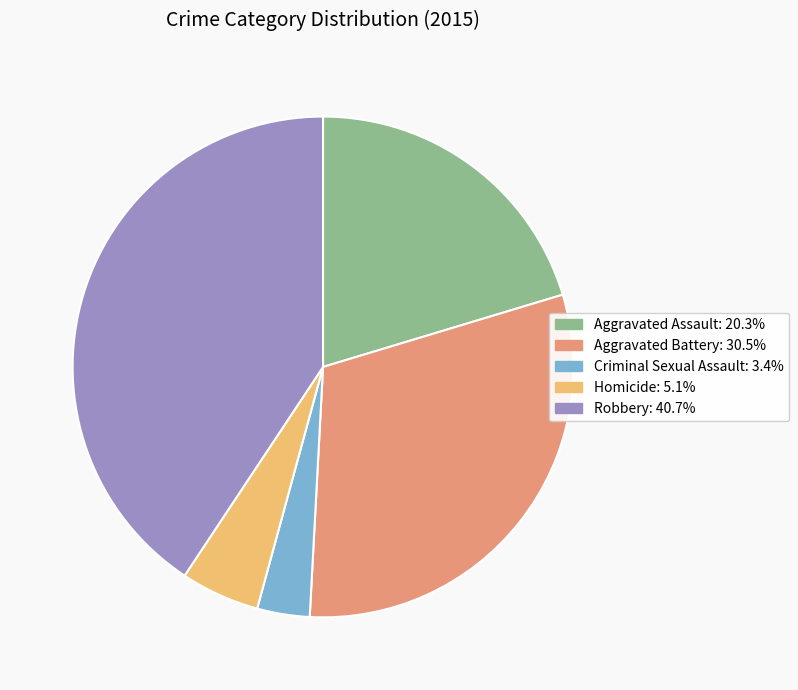

Do Aggravated Battery and Aggravated Assault together represent more than half of the pie?

Yes